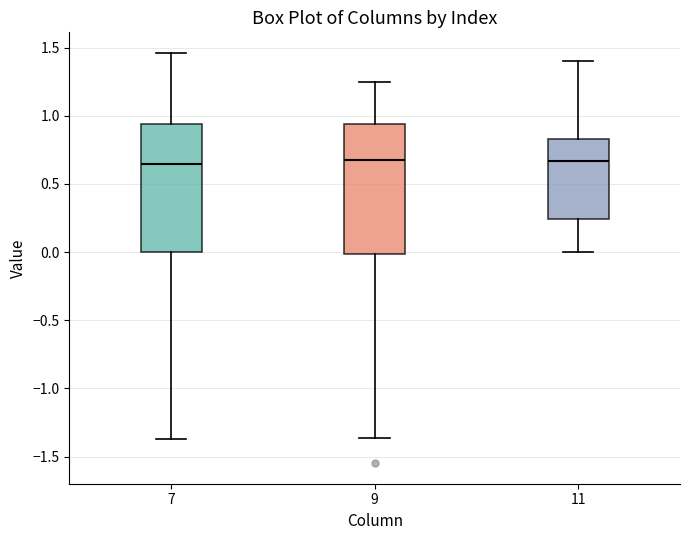

Where is the upper edge of the box at x = 11 on the y-axis? The values are not printed on the chart, so give them approximately, as read against the axis.

0.85